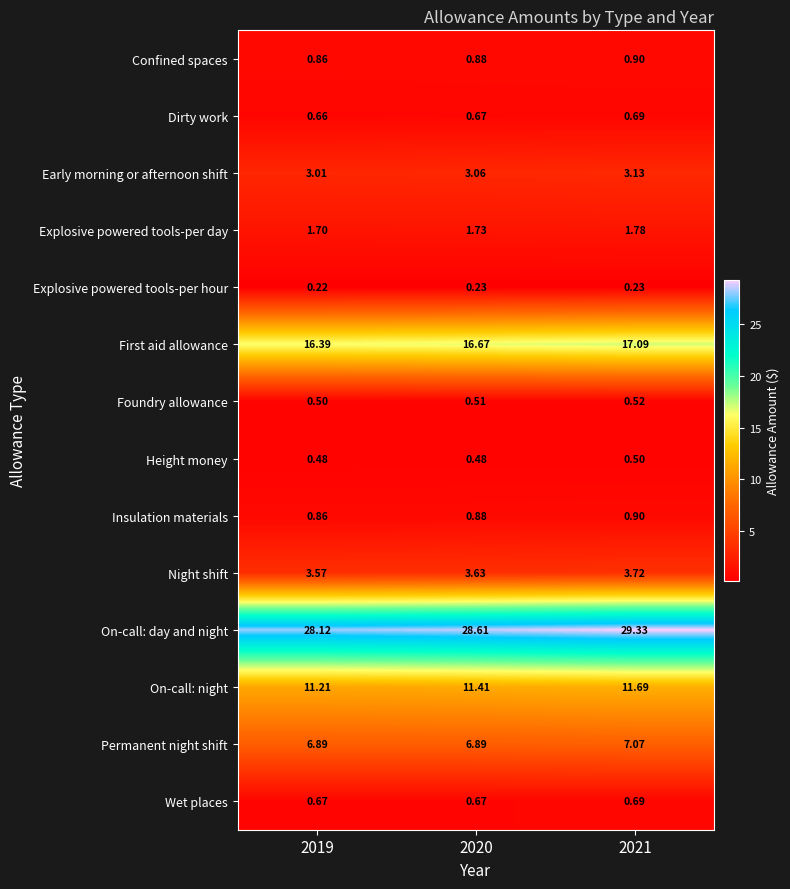

Which series has the largest range (max minus min)?

On-call: day and night